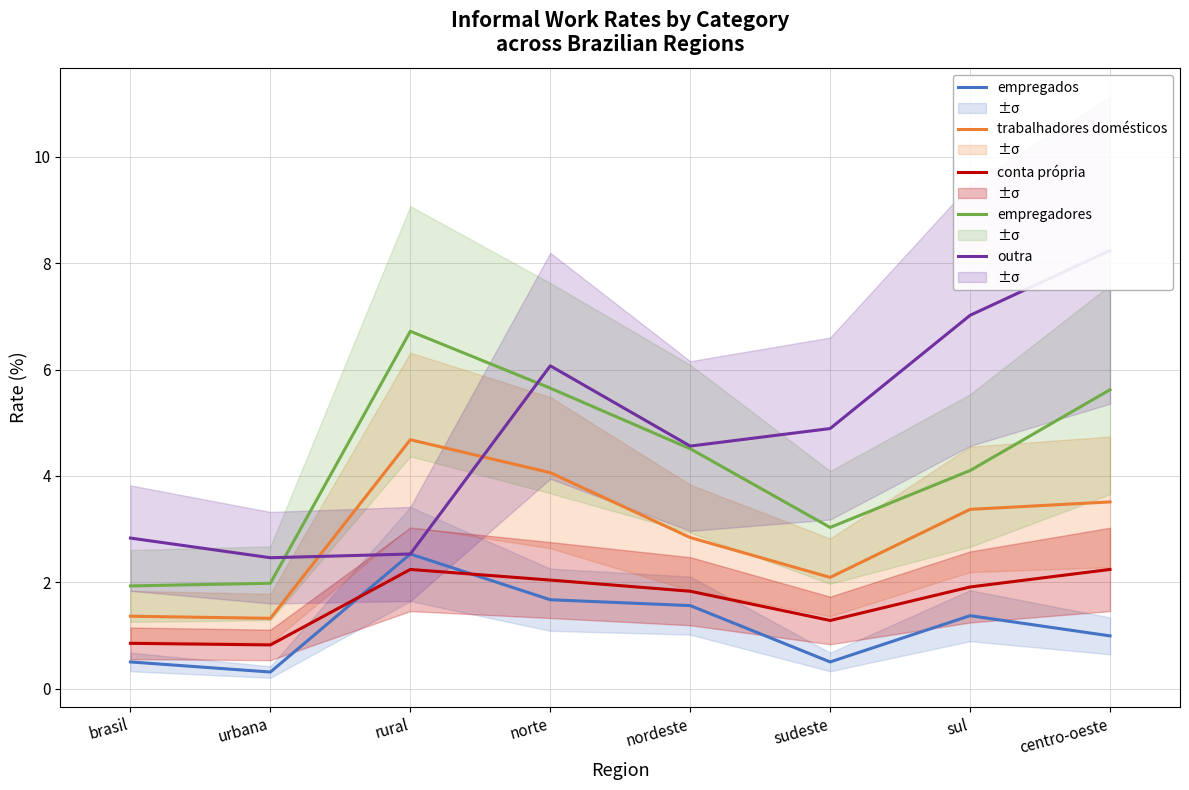

At sul, list the series in order from largest to smallest.

outra, empregadores, trabalhadores domésticos, conta própria, empregados